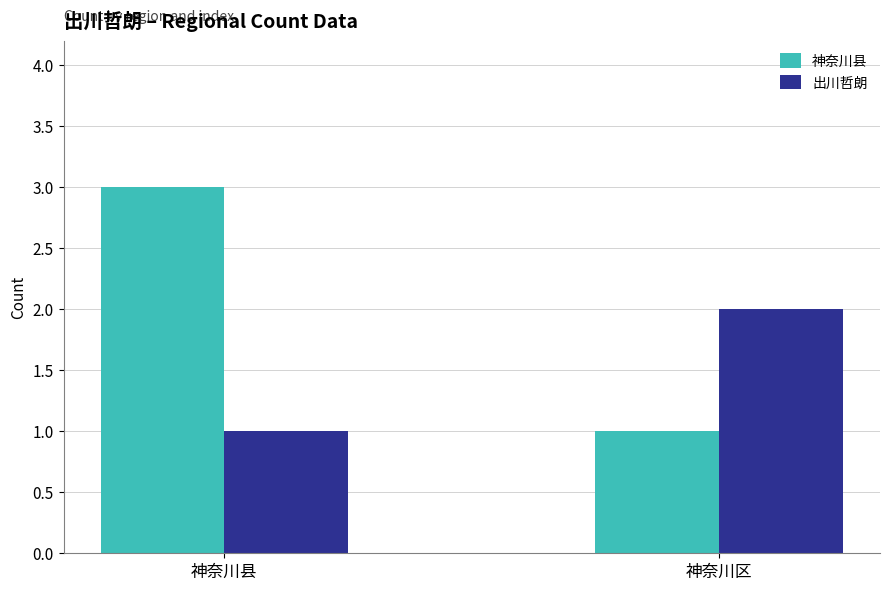

Rank the series by their maximum value, from lowest to highest.

出川哲朗, 神奈川县